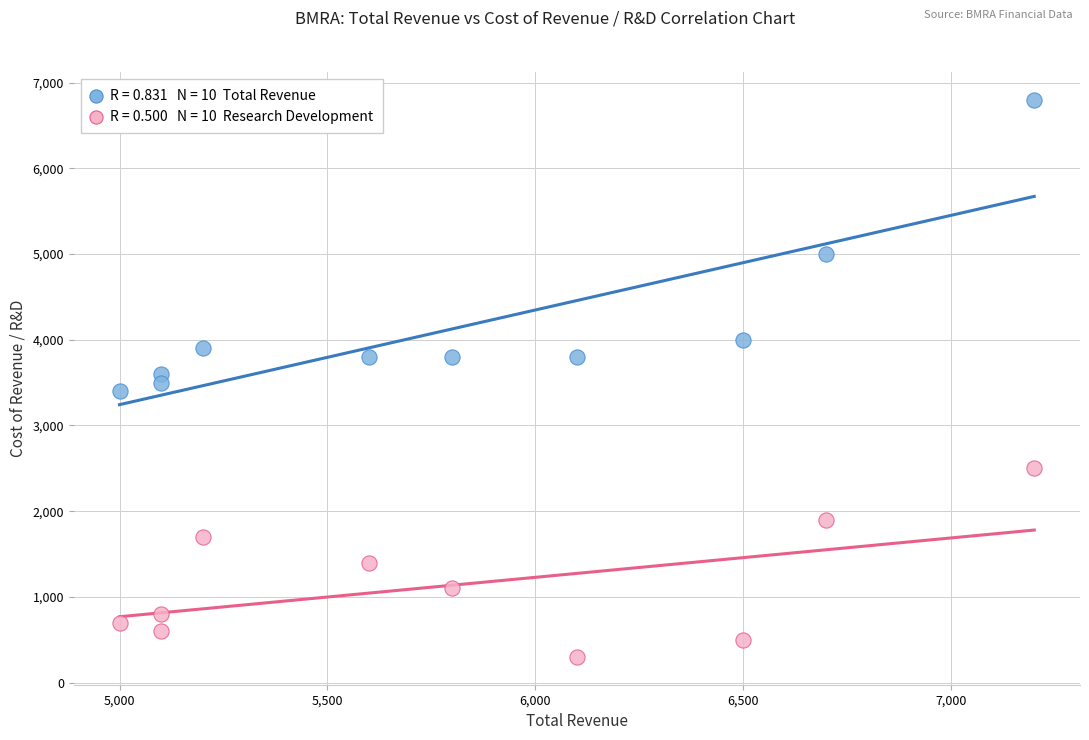

Across all data points, what is the range of Y values (max minus min)?

6500